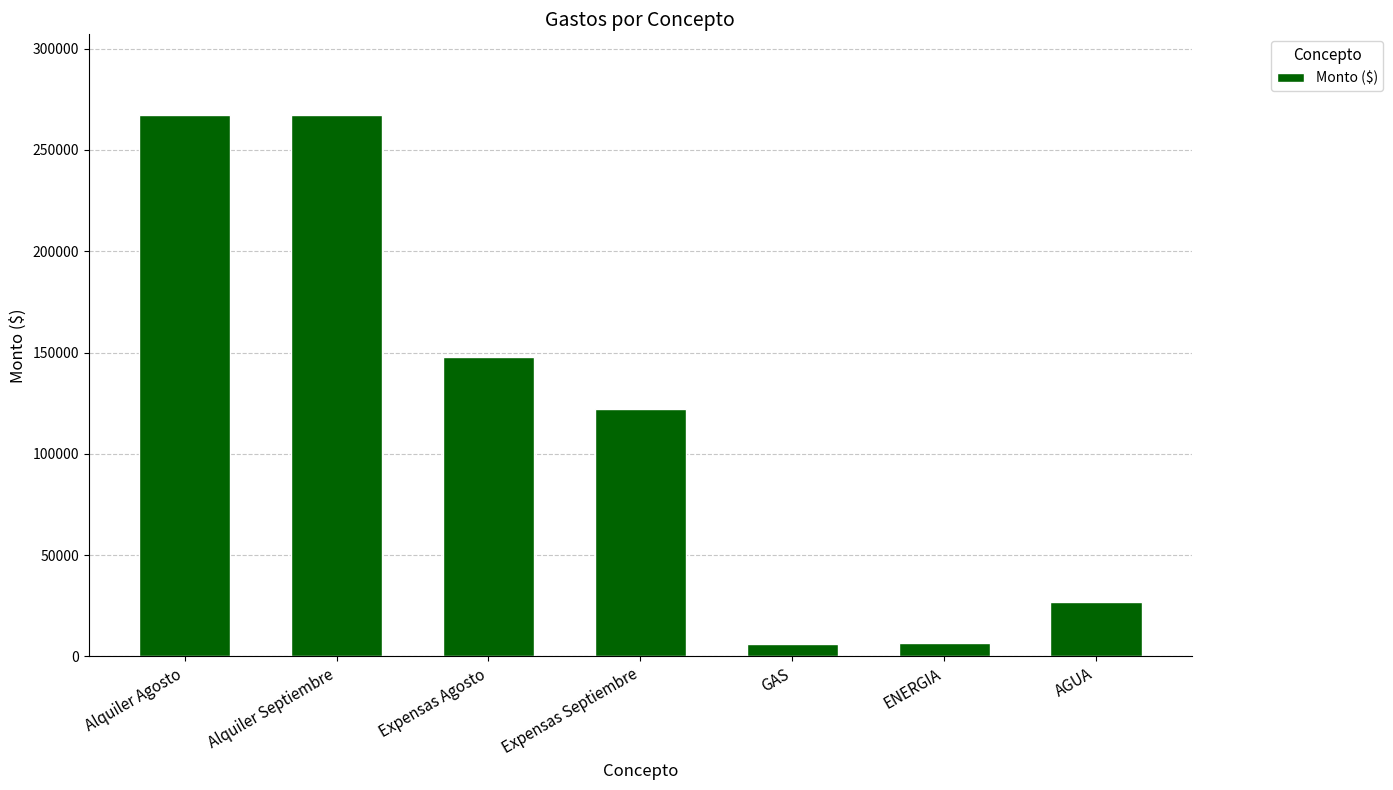

What is the sum of all values?

843124.5